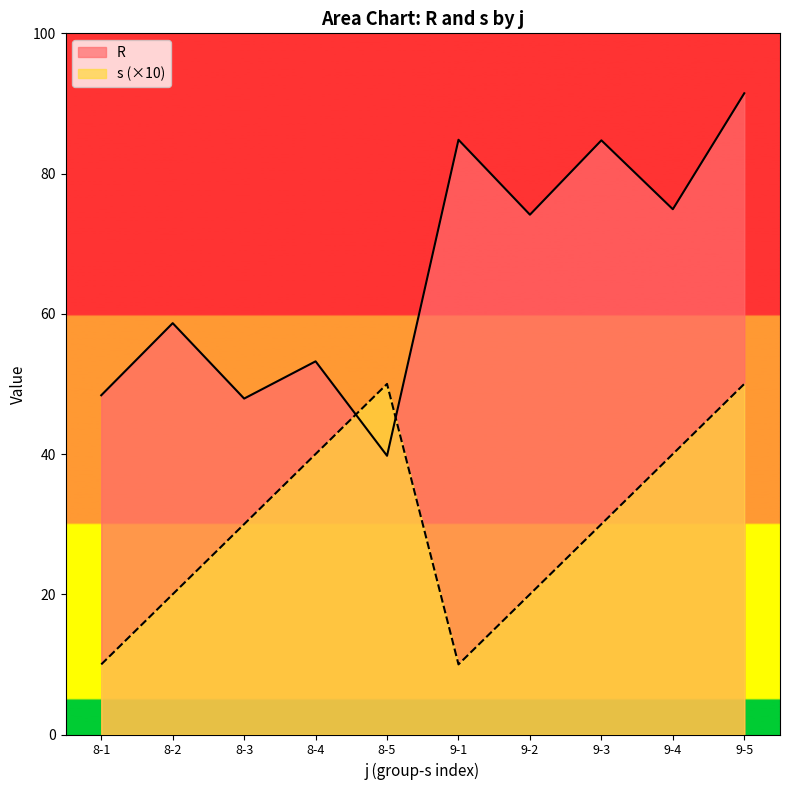

Where is the first local minimum for R?

8-3